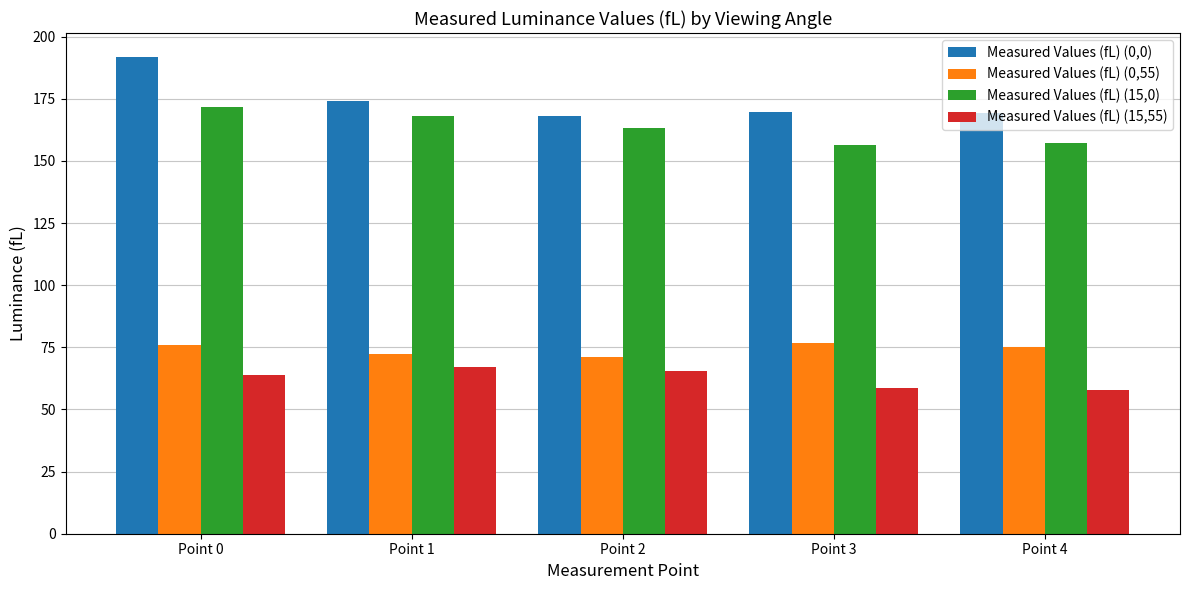

Which series has the widest spread of values?

Measured Values (fL) (0,0)